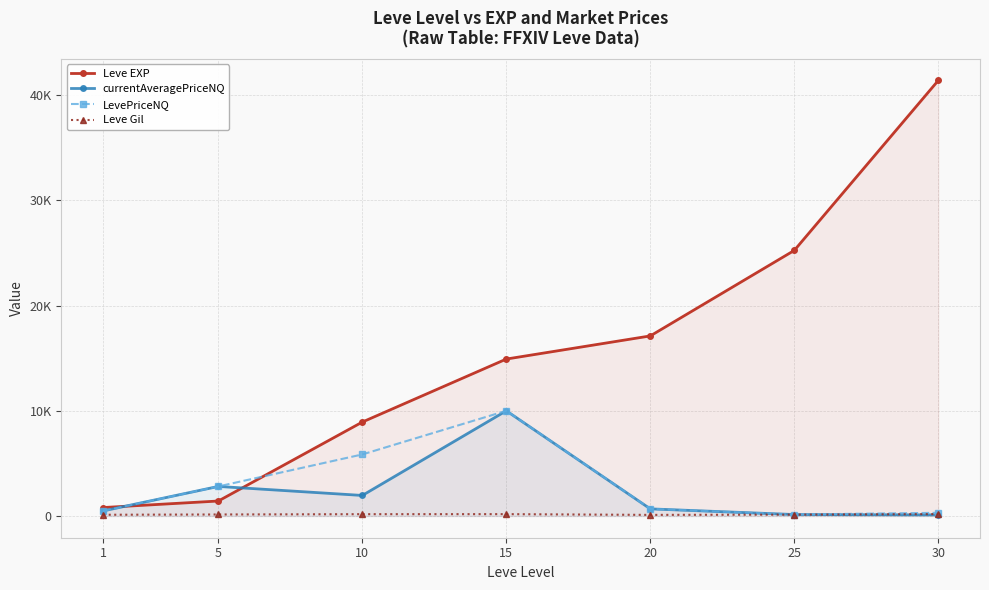

Which series changed the most between 15 and 20?

currentAveragePriceNQ